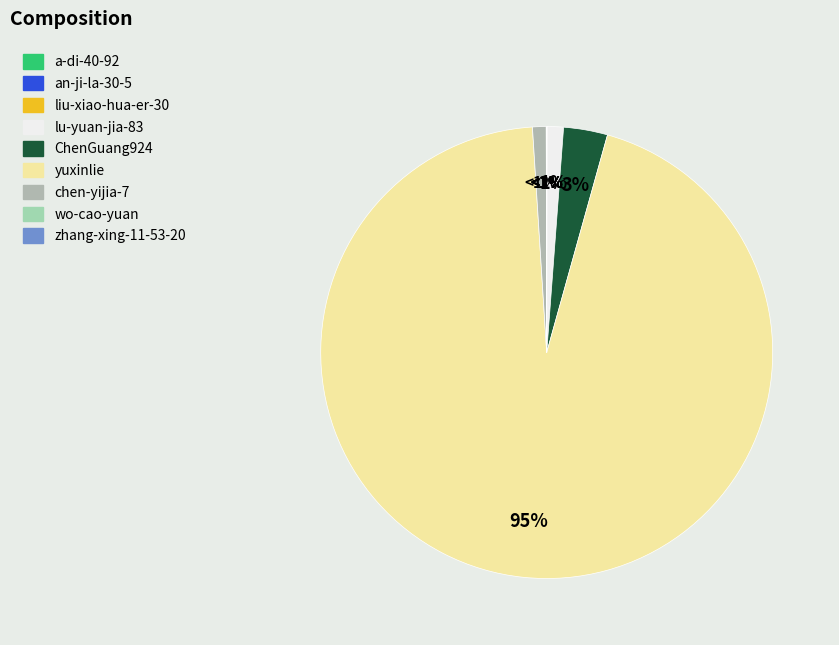

What percentage is NOT represented by a-di-40-92?

100.0%